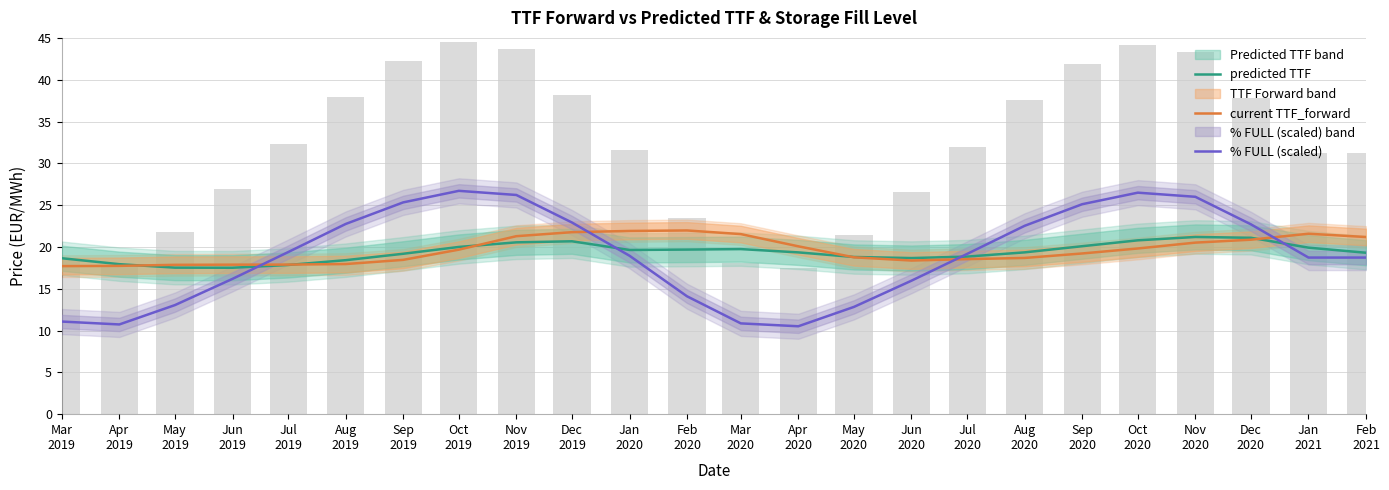

Is the value of current TTF_forward at Jun
2020 greater than the value of % FULL (scaled) at Dec
2020?

No